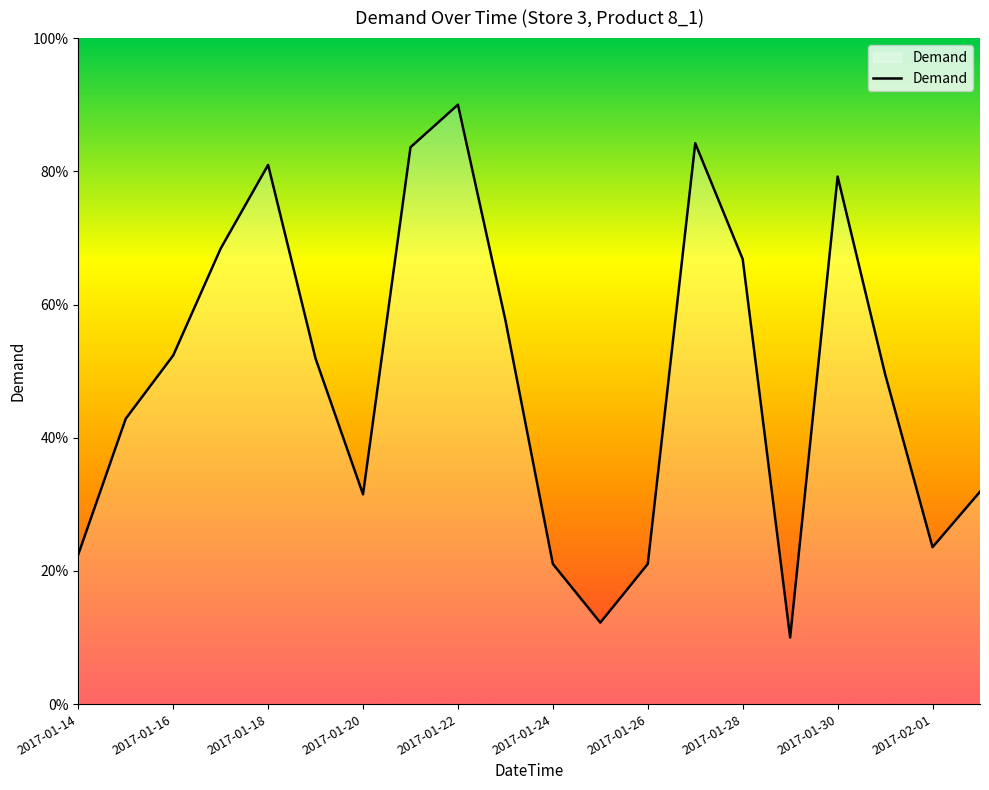

What is the difference between the maximum and minimum values?

80.0